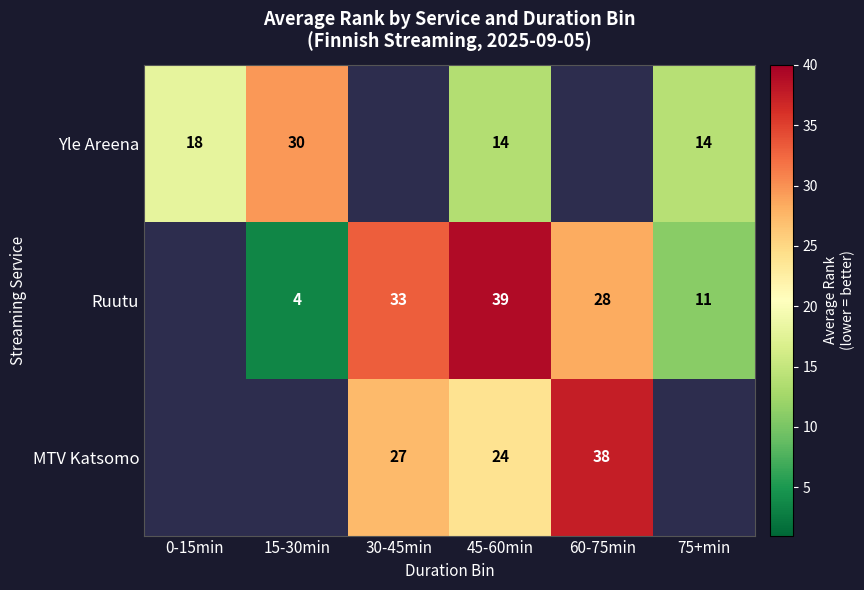

True or false: Yle Areena has a value of 3 at 75+min.

False